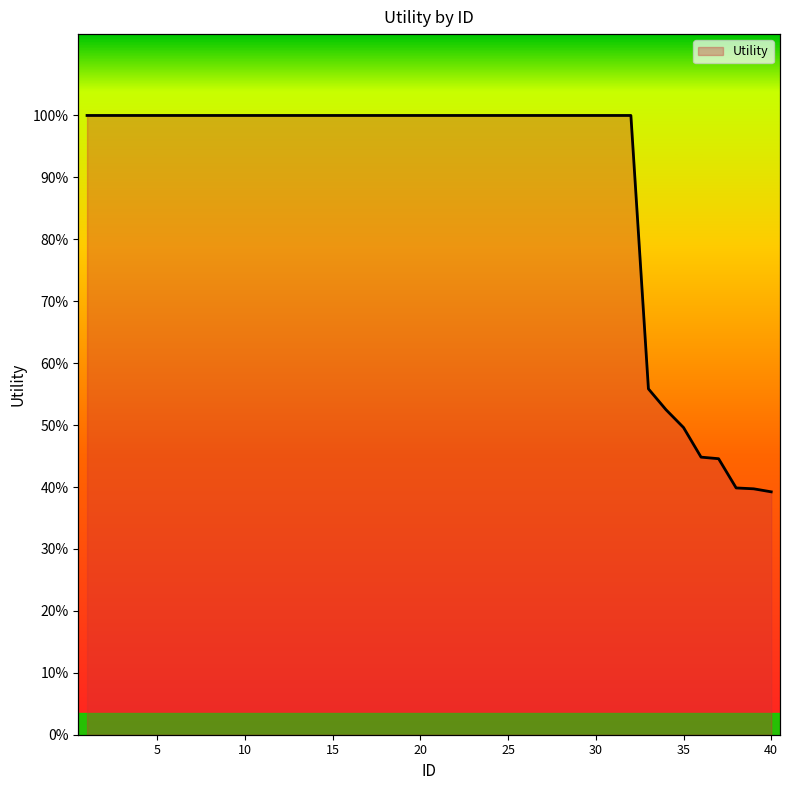

True or false: there are more than 0 points higher than both neighbors.

False